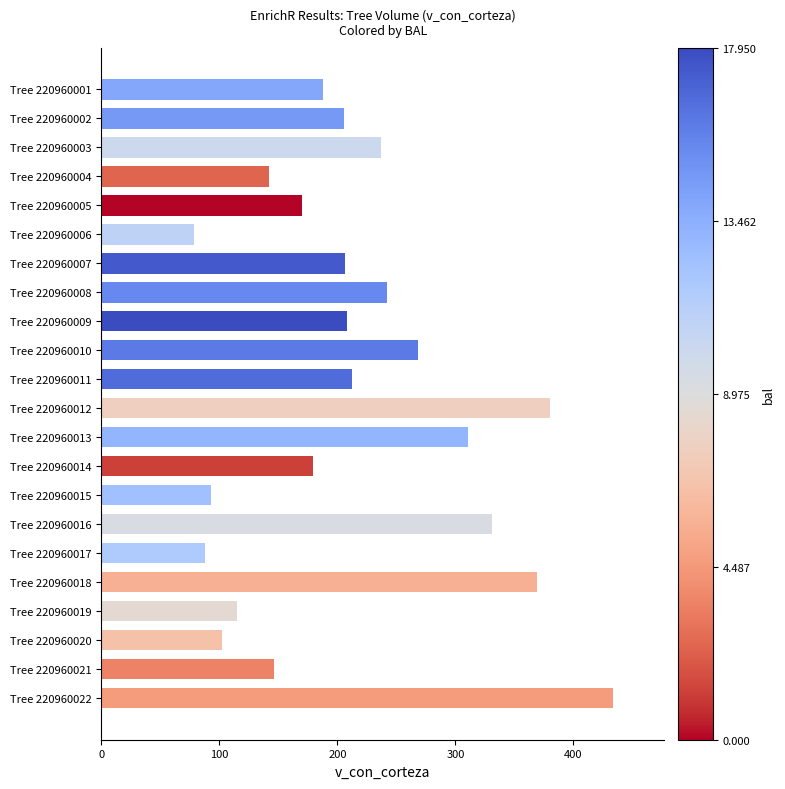

What is the value of the 21st bar from the top?

145.9